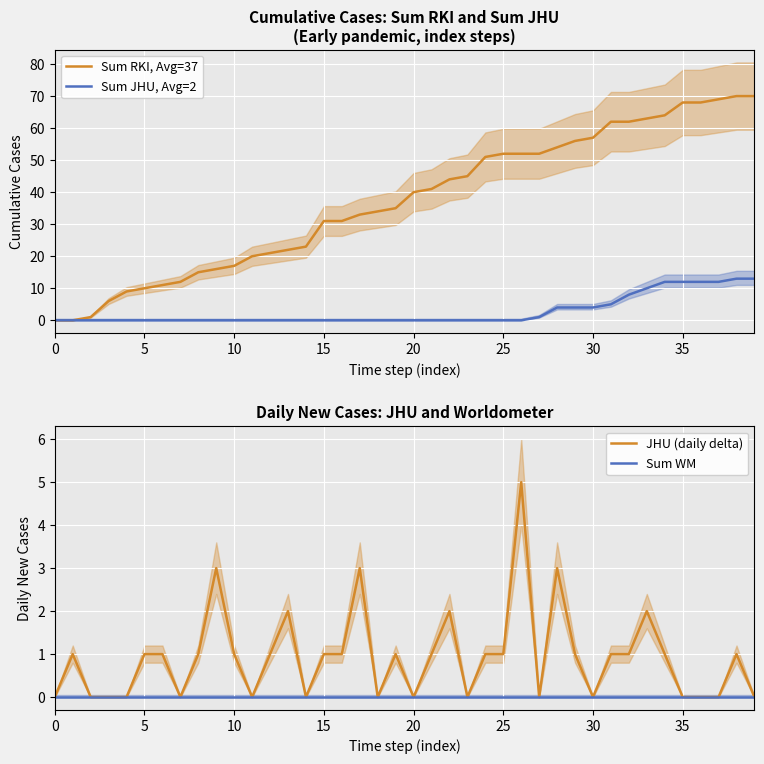

What is the highest value of the Sum RKI, Avg=37 series?

70